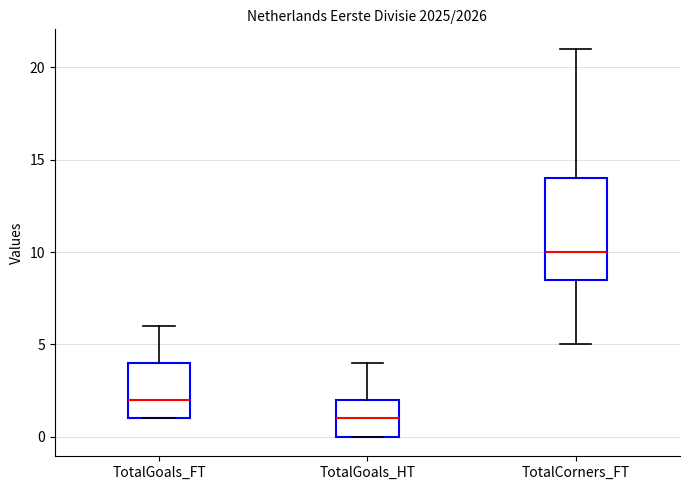

Which box's median line is the lowest?

TotalGoals_HT